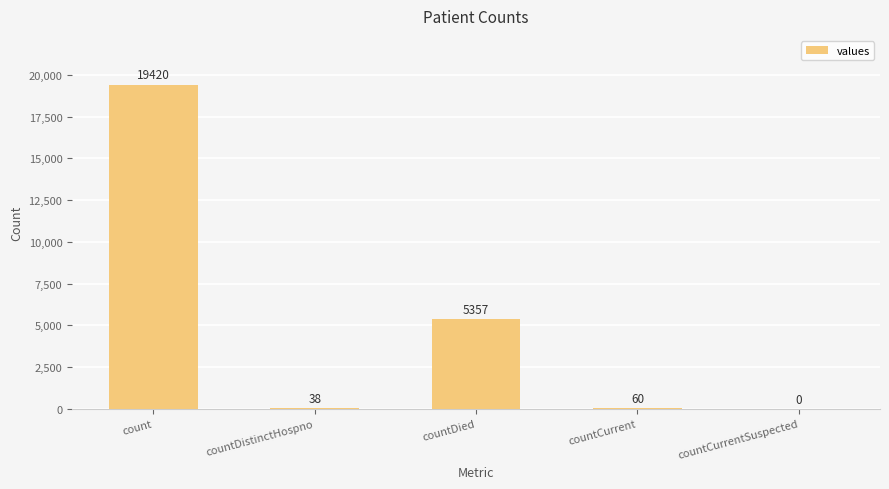

How many positive values are there?

4